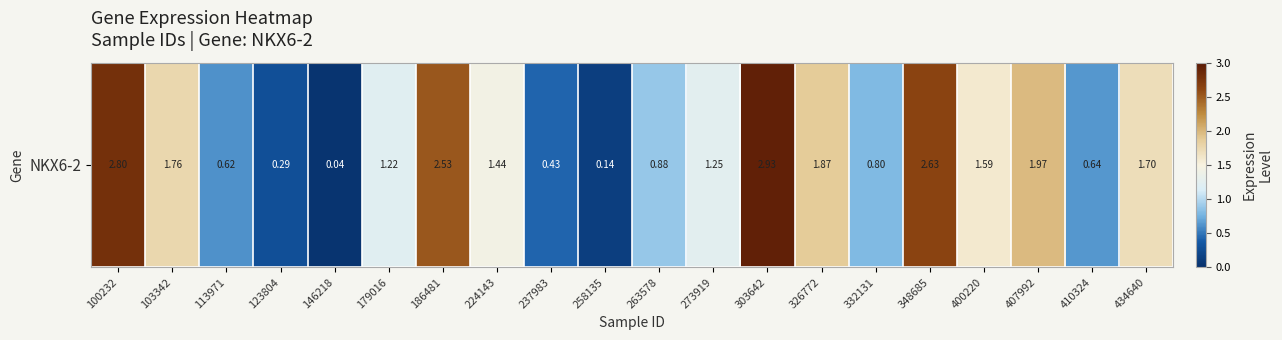

What is the difference between the maximum and second lowest values?

2.8